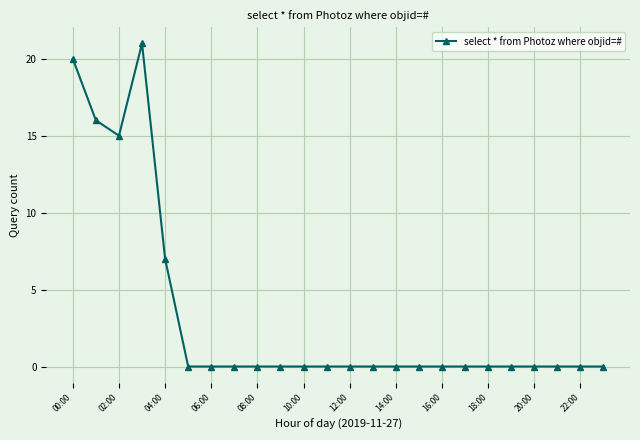

What is the average value?

3